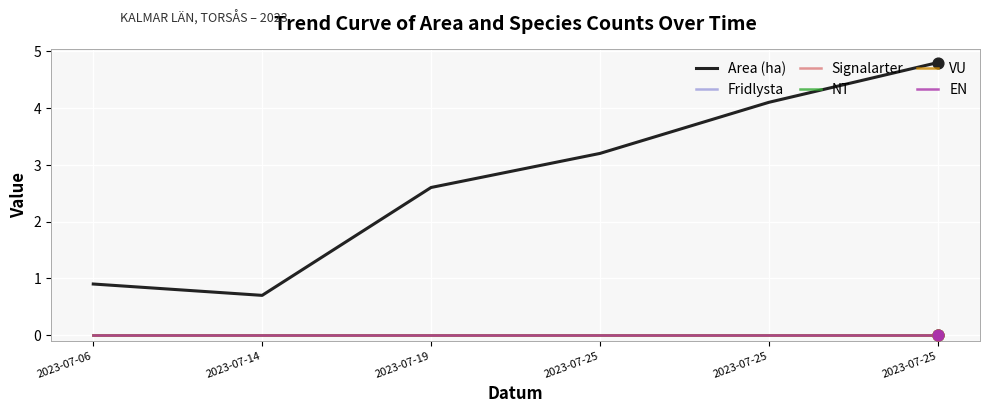

Does the chart have visible grid lines?

Yes